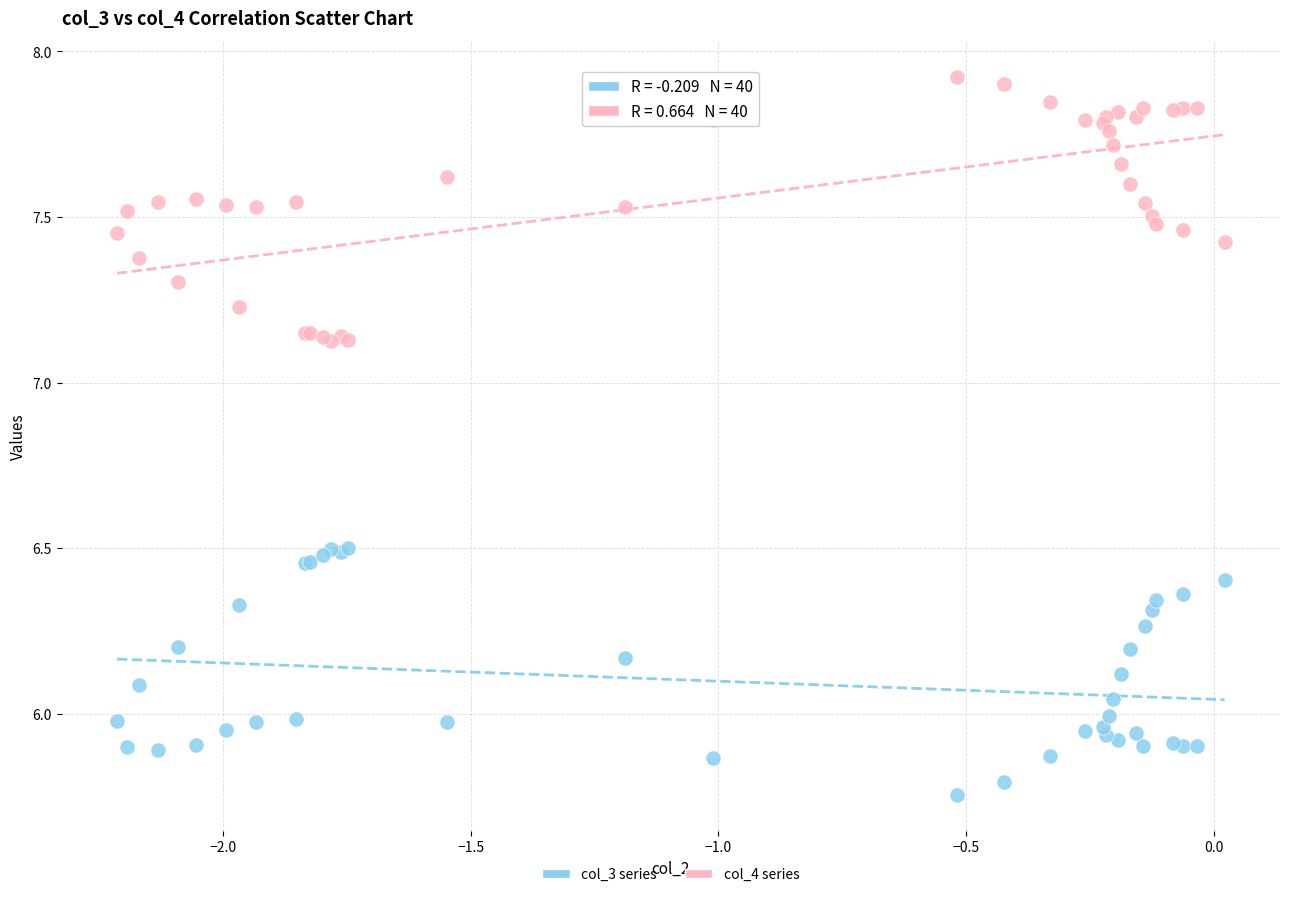

Which series reaches the minimum Y coordinate?

col_3 series